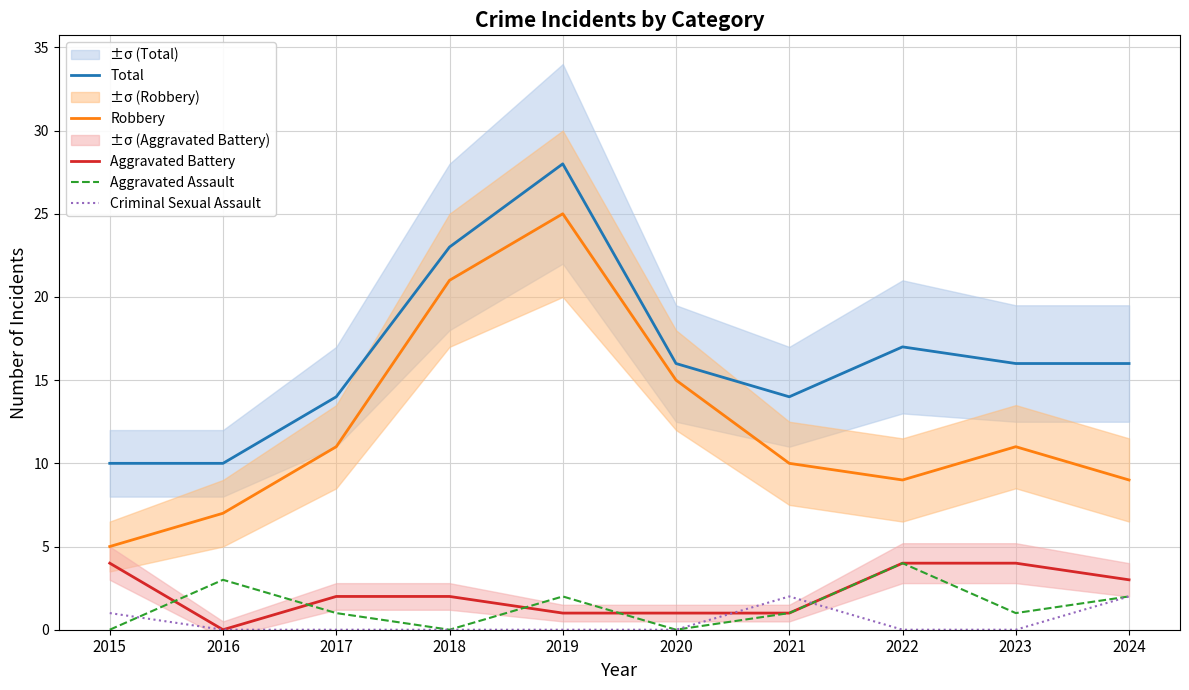

Which category has the lowest value in the Criminal Sexual Assault series?

2016